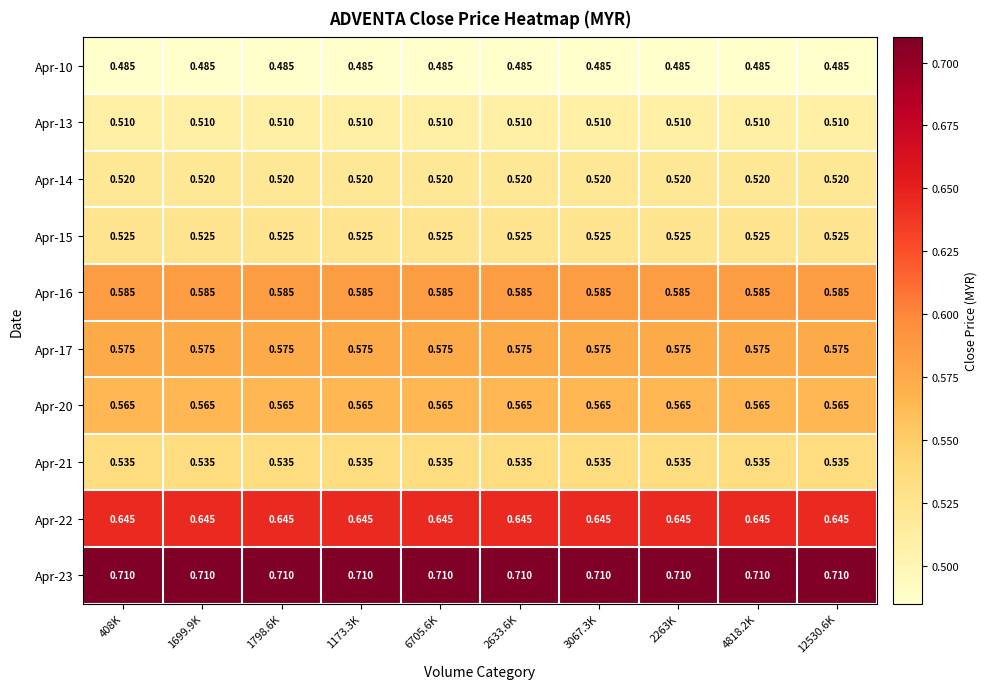

At how many categories does at least one series exceed 0?

10